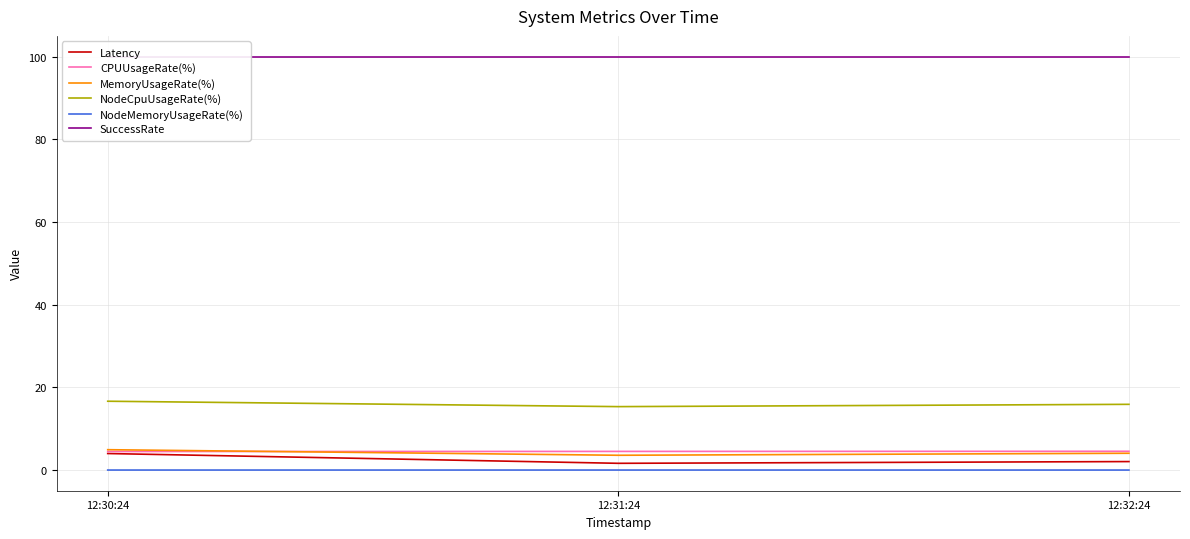

Which series has the largest range (max minus min)?

Latency